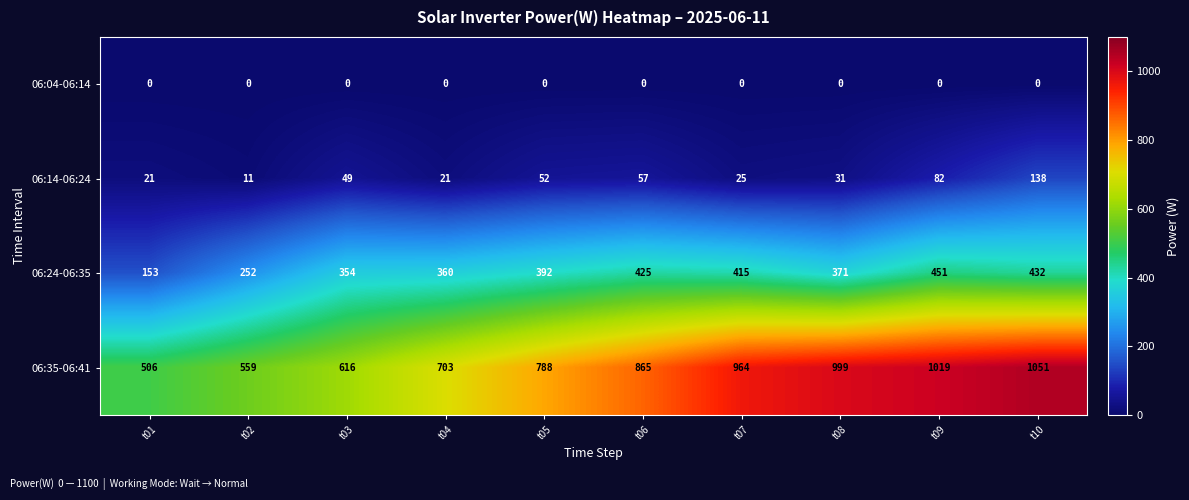

What is the difference between the highest and lowest values at t02?

559